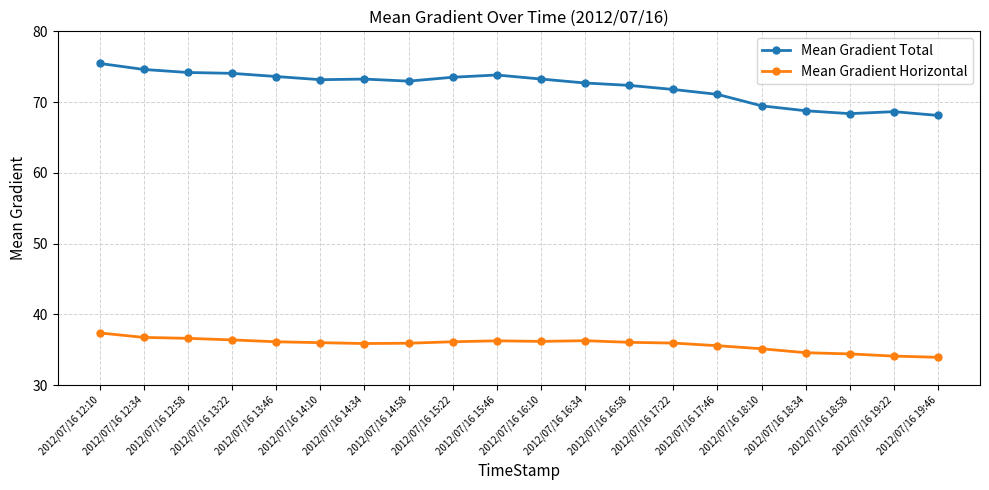

At 2012/07/16 14:34, list the series in order from smallest to largest.

Mean Gradient Horizontal, Mean Gradient Total